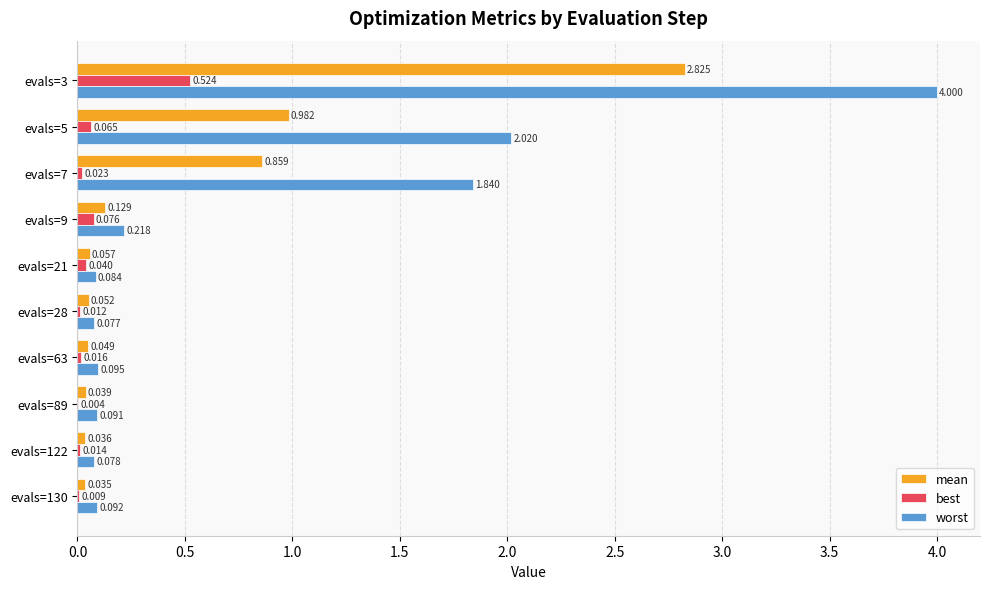

Between evals=7 and evals=130, which series saw the biggest shift?

worst